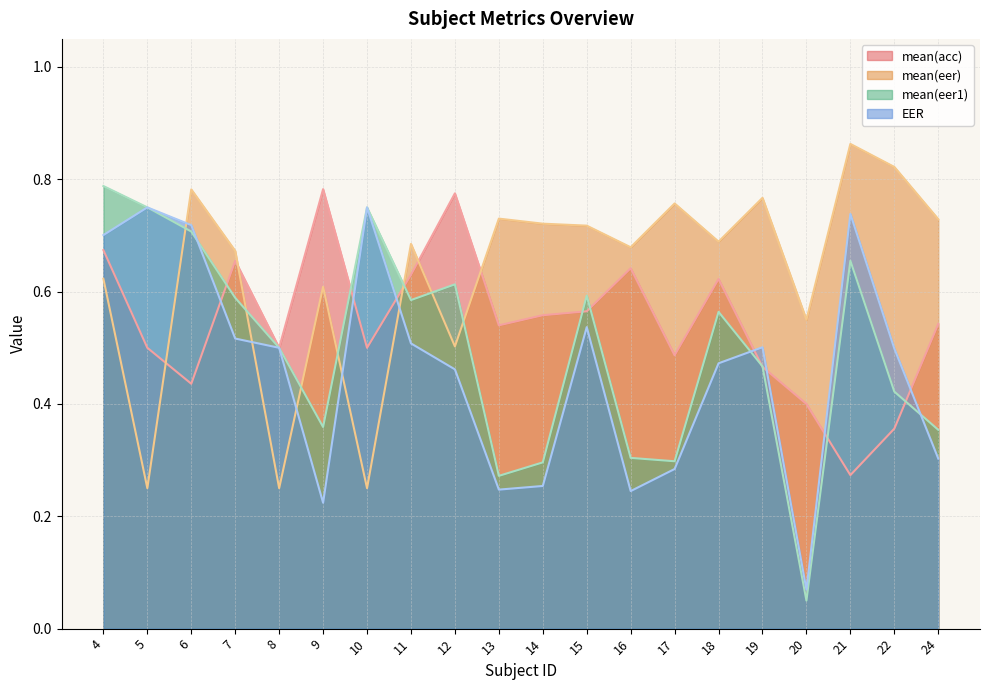

True or false: mean(acc) has more than 2 points higher than both neighbors.

True